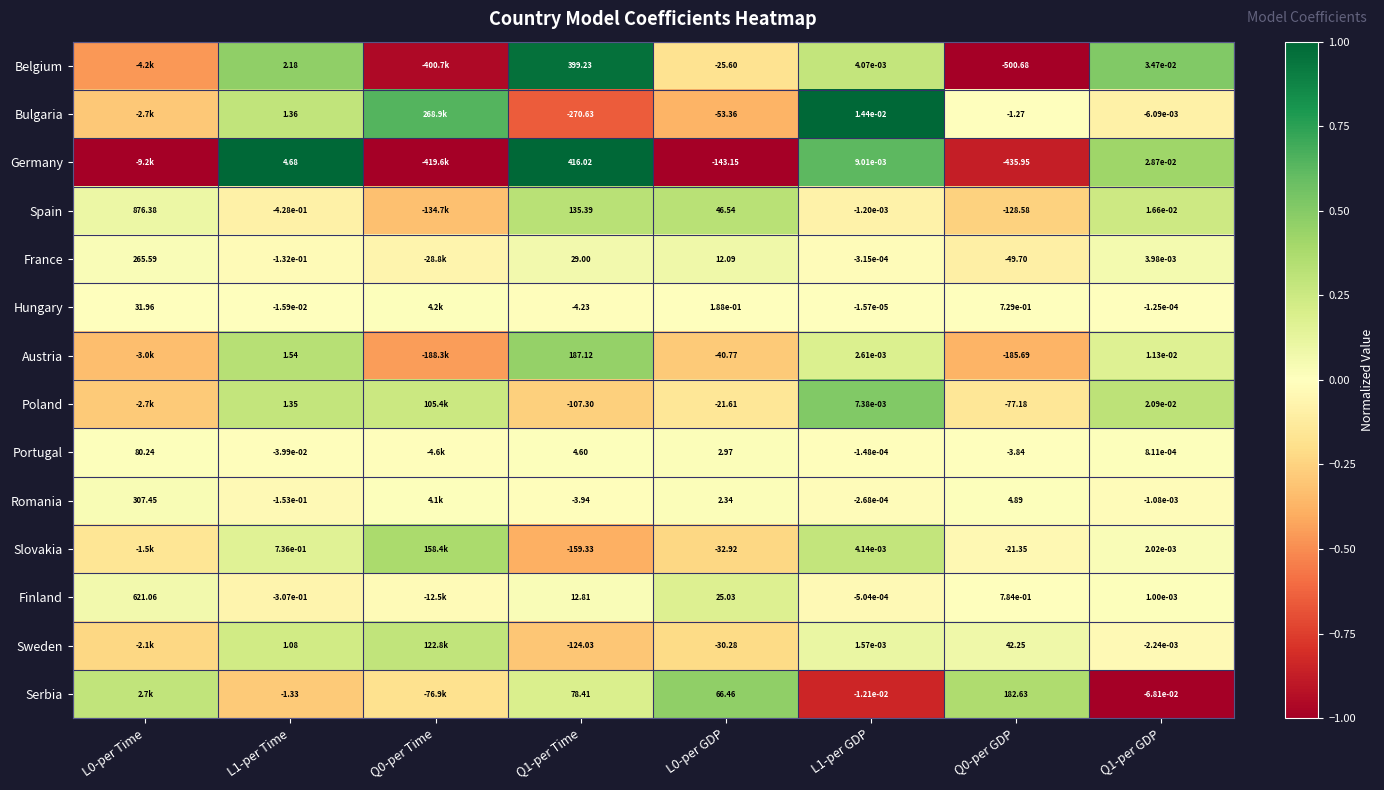

The value of Serbia at L0-per GDP is 0.2. True or false?

False